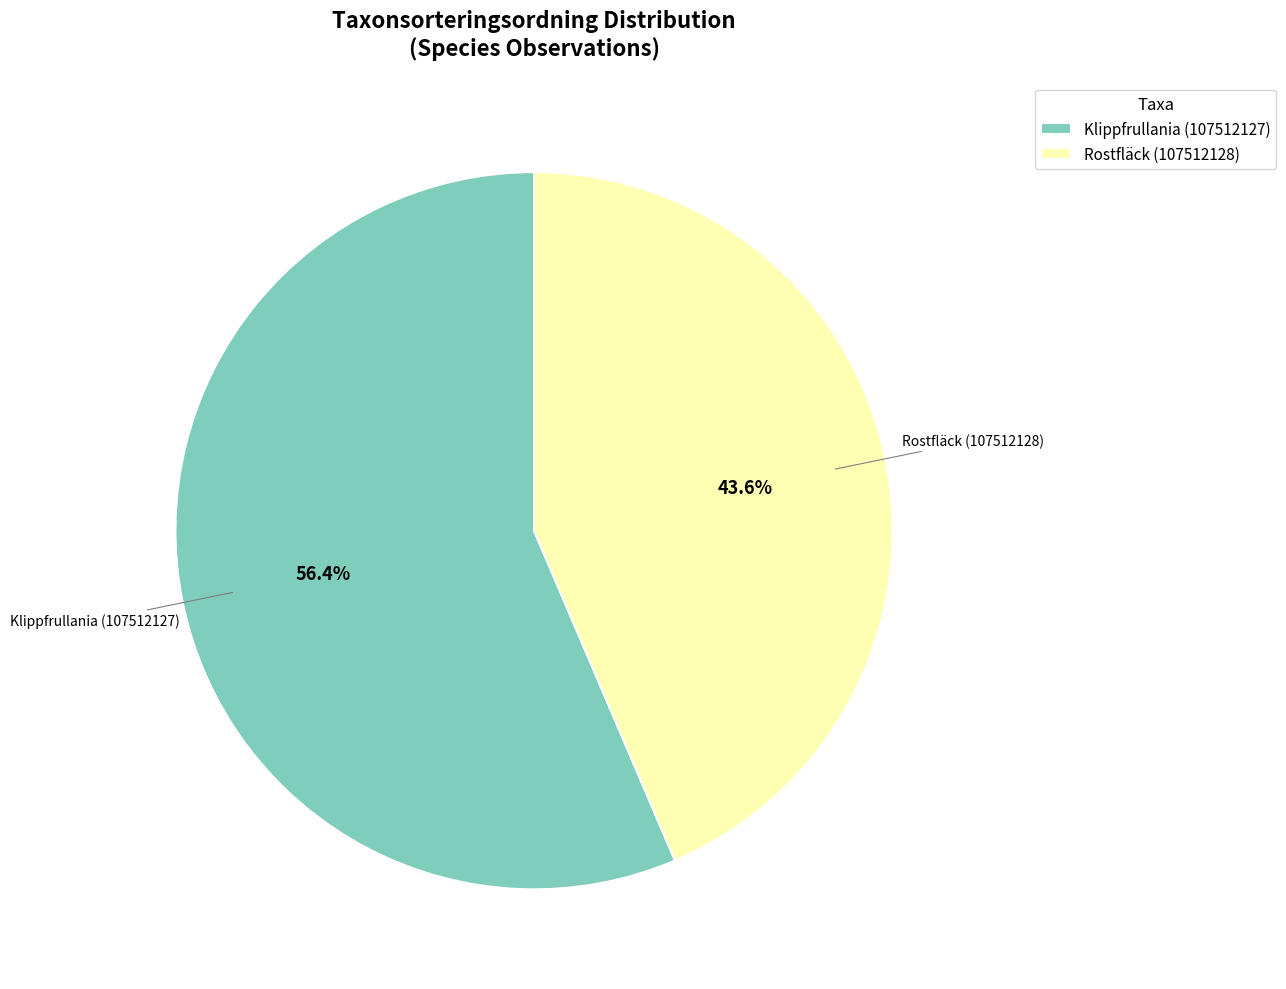

Which slice is the largest?

Klippfrullania (107512127)